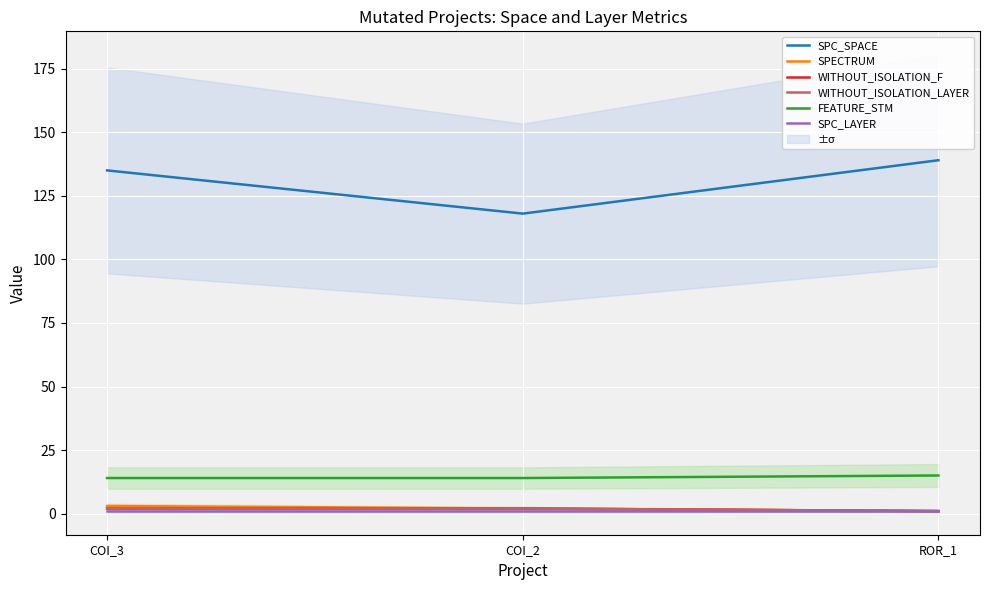

What is the difference between the maximum and minimum values in the WITHOUT_ISOLATION_F series?

1